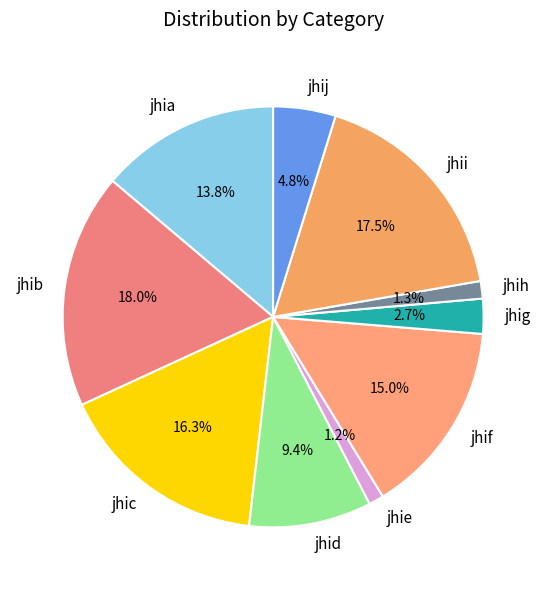

What is the ratio of the value at jhih to the value at jhic?

0.1